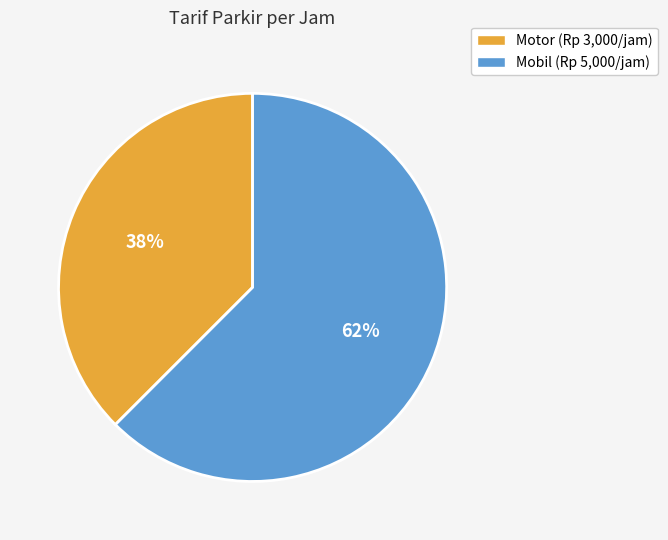

How many segments does this pie chart have?

2